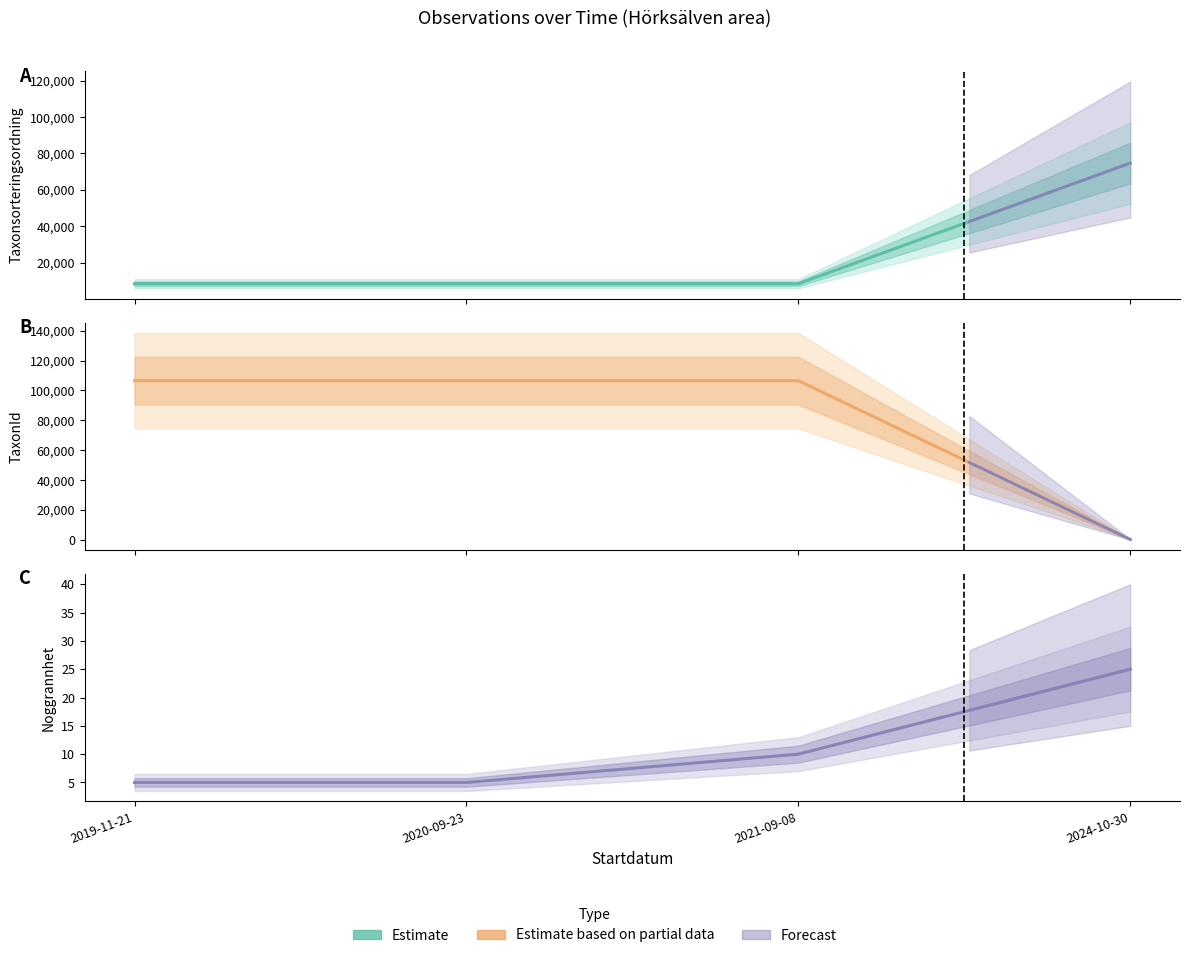

Which series ends up on top after the final intersection of Taxonsorteringsordning and TaxonId?

Taxonsorteringsordning